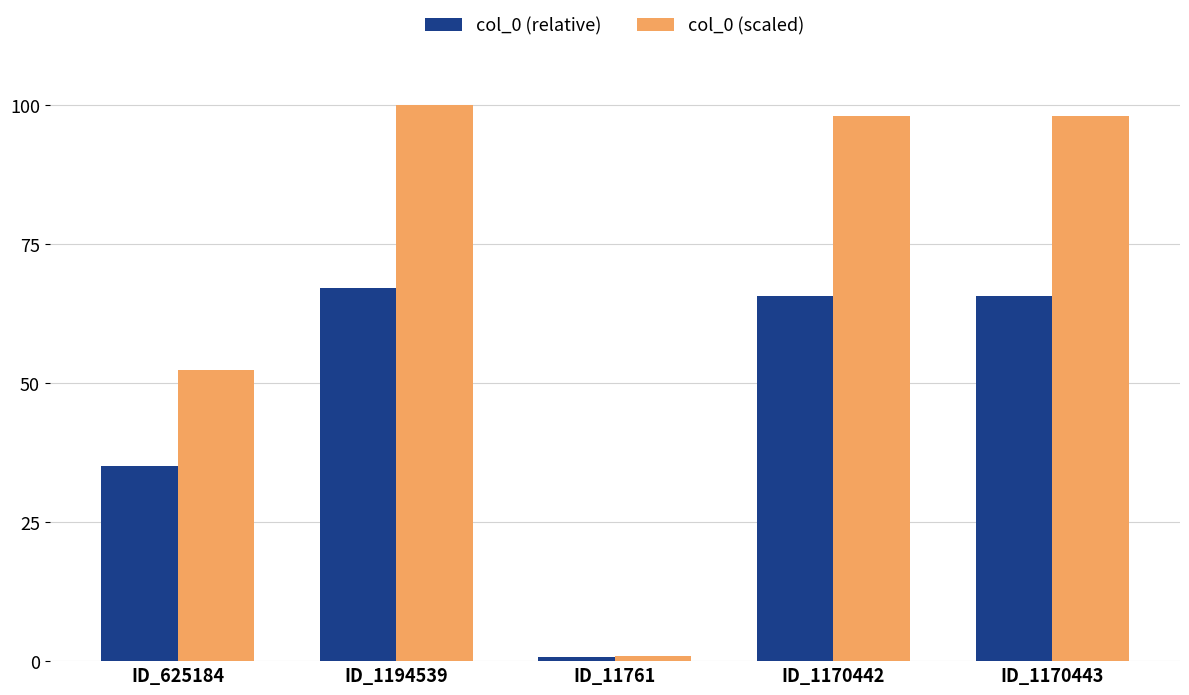

What is the label of the 5th bar from the left?

ID_1170443